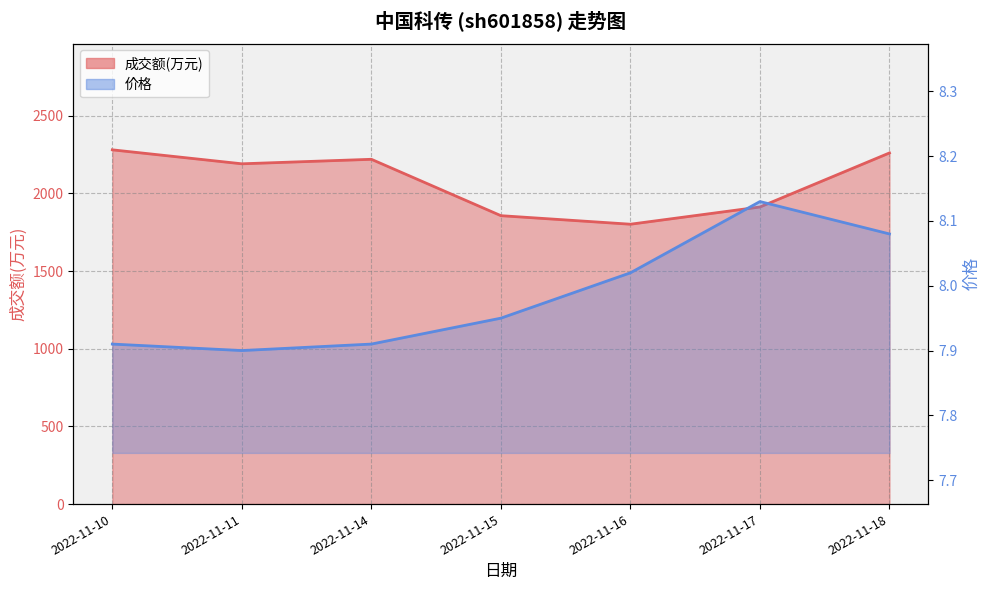

The value of 成交额(万元) at 2022-11-15 is 668.2. True or false?

False